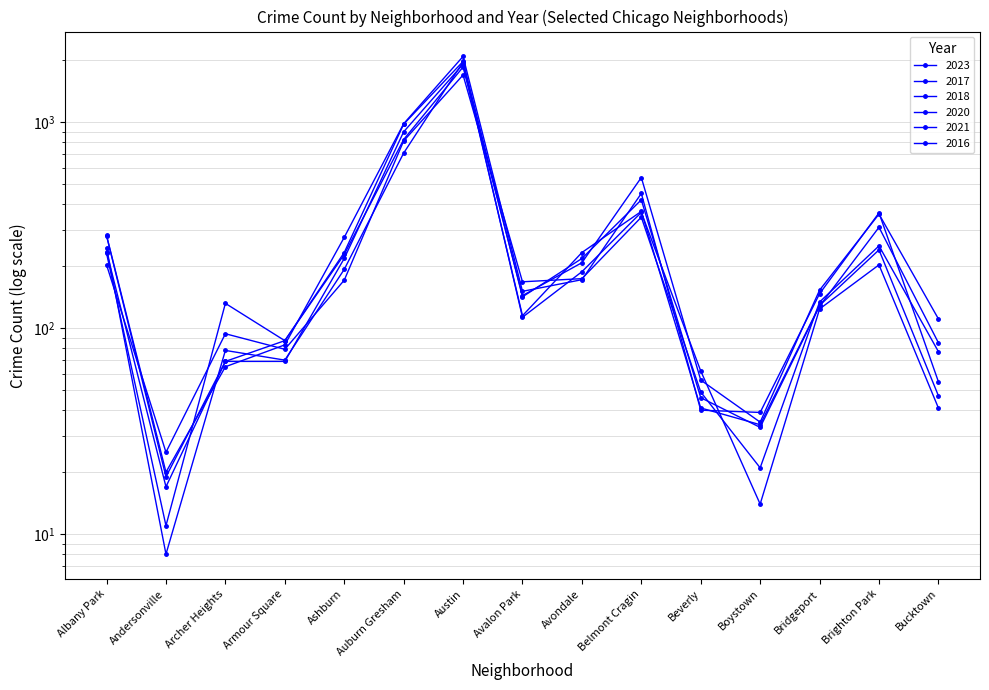

At which label does 2021 first exceed 168?

Albany Park